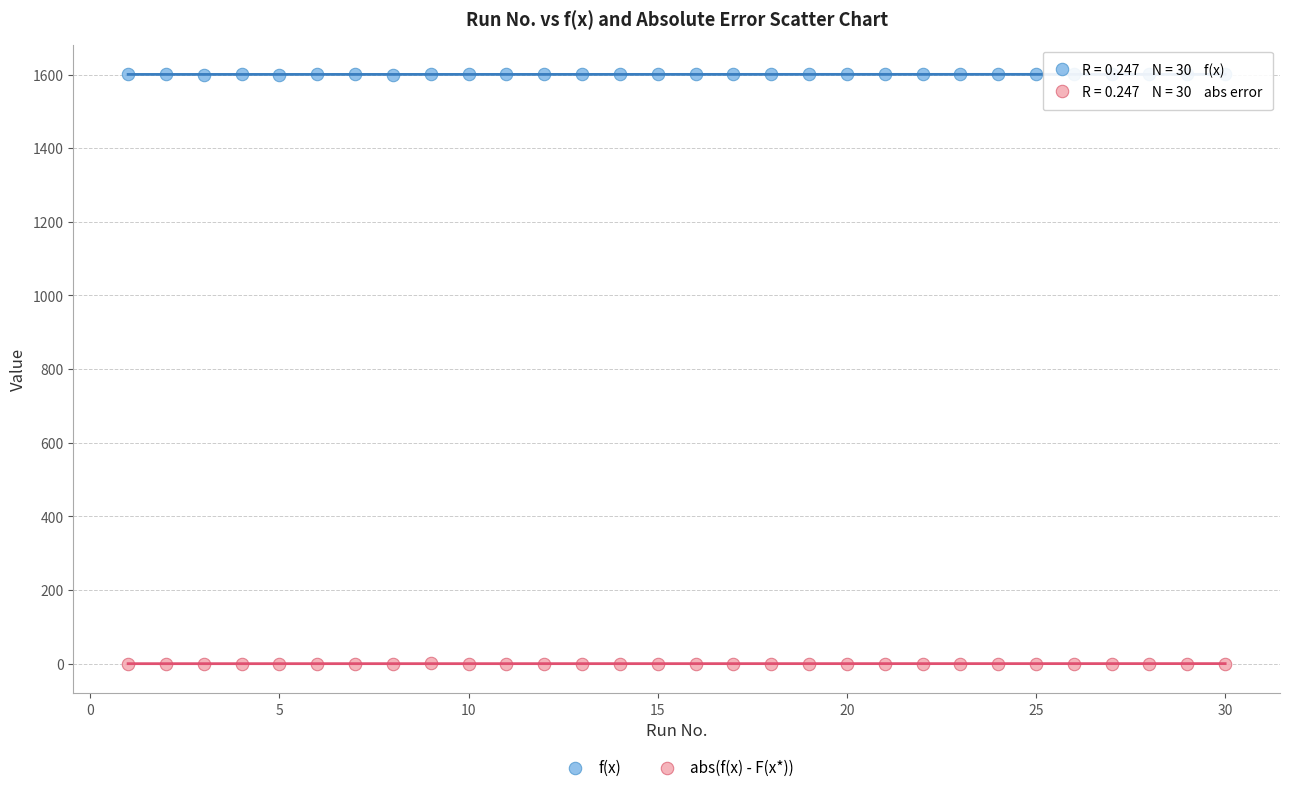

What are all the series names shown in the legend?

f(x), abs(f(x) - F(x*))